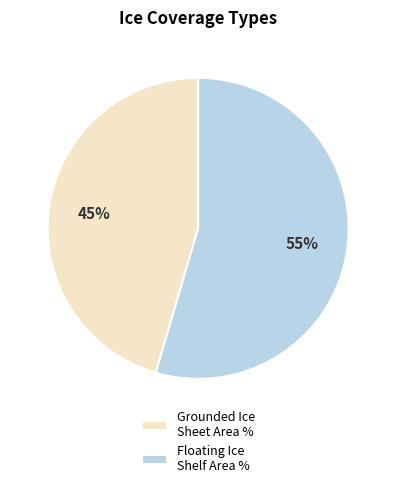

Is the sum of Floating Ice Shelf Area % and Grounded Ice Sheet Area % greater than half?

Yes